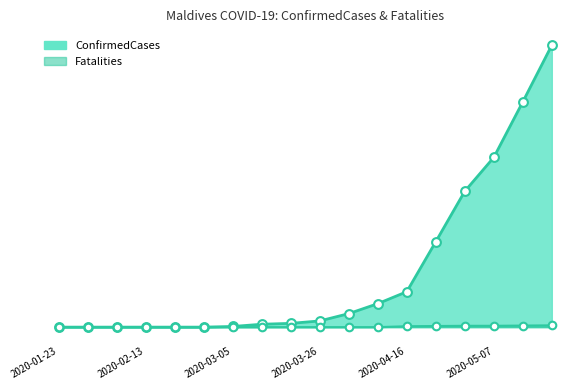

Is the value of Fatalities at 2020-03-19 greater than the value of ConfirmedCases at 2020-03-12?

No